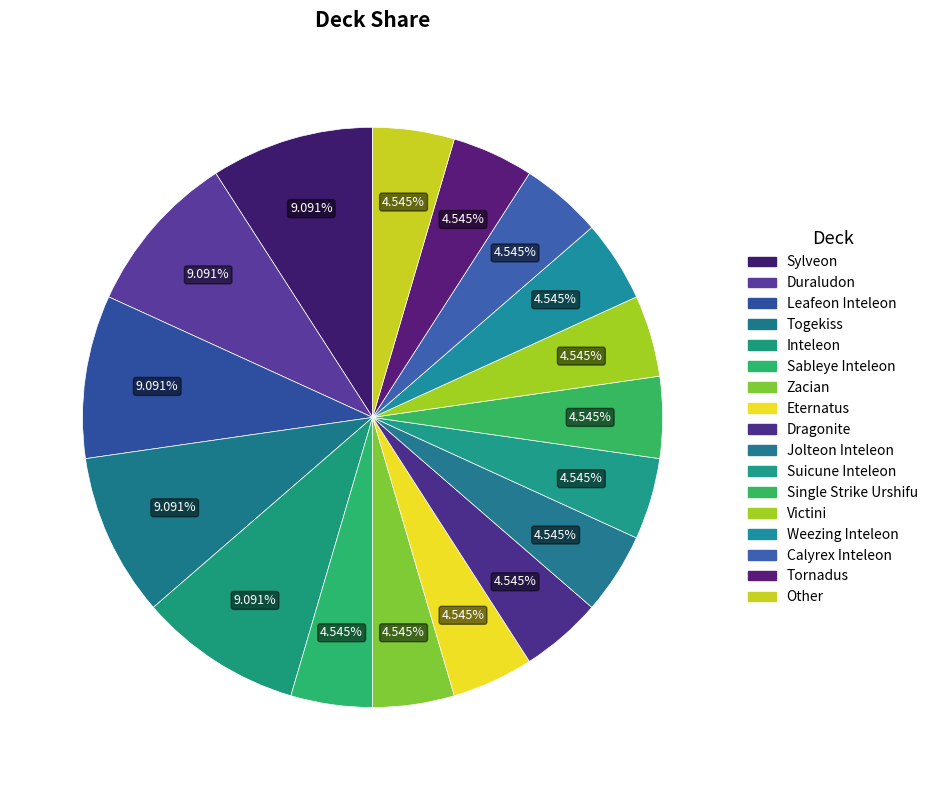

How many segments does this pie chart have?

17